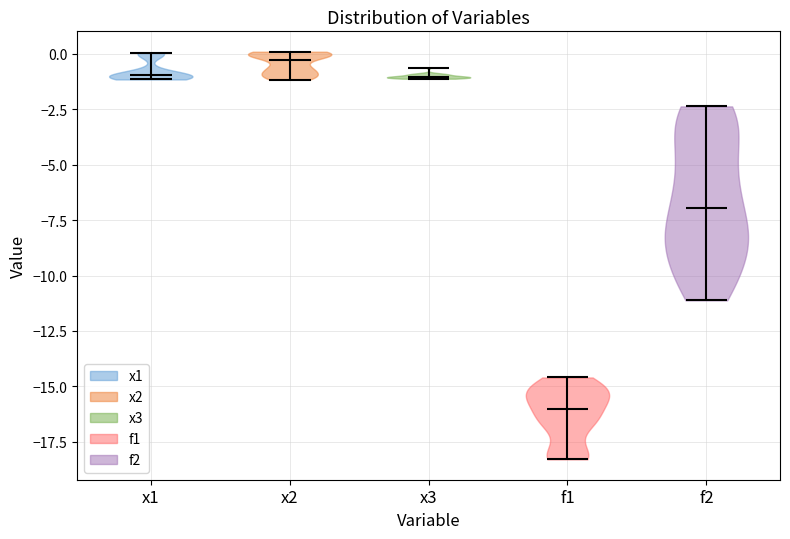

Where does the median line of the violin for x1 sit on the y-axis? The values are not printed on the chart, so give them approximately, as read against the axis.

-1.0